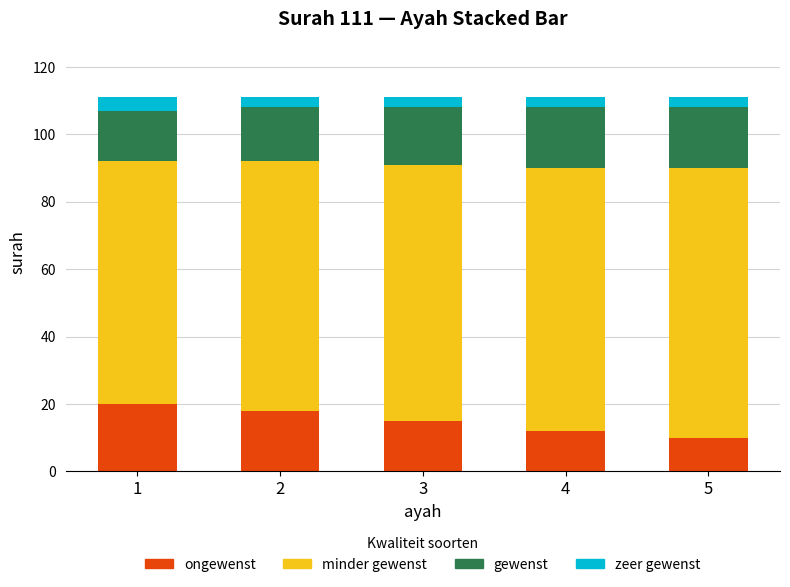

What is the total value across all series at 1?

111